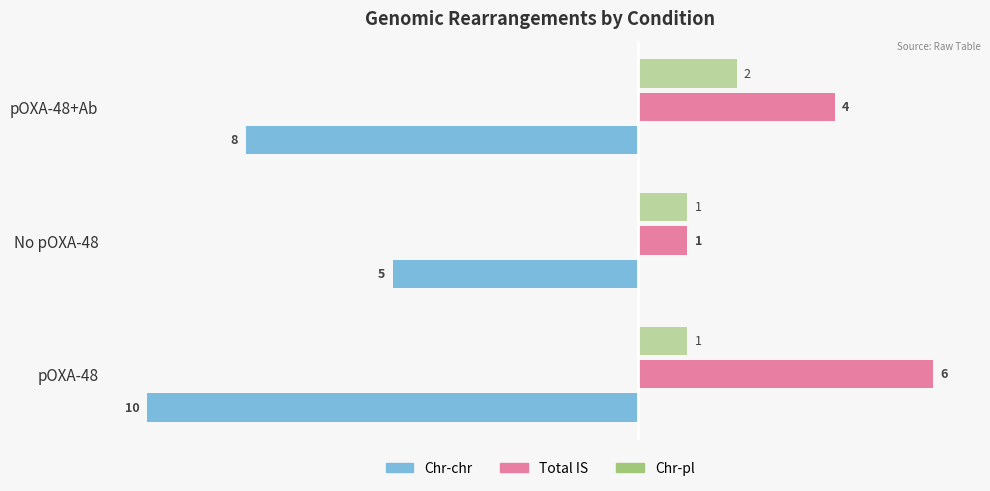

What is the spread (max minus min) of values at pOXA-48?

16